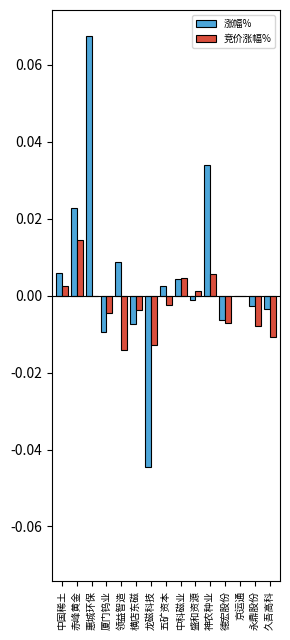

The value of 竞价涨幅% at 惠城环保 is -0.0. True or false?

True